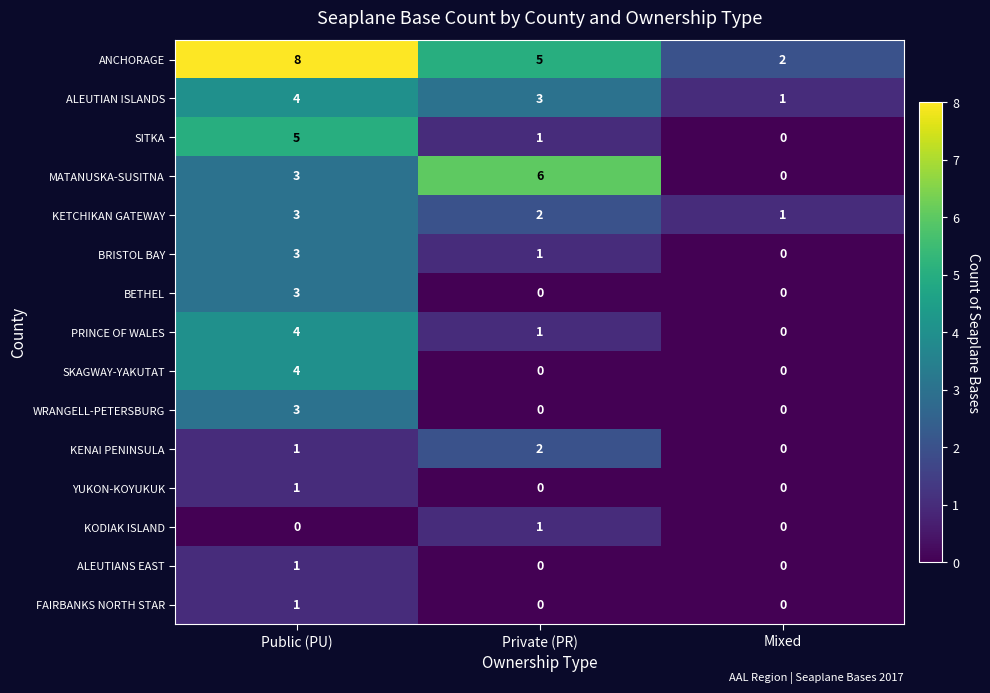

What is the spread (max minus min) of values at Public (PU)?

8